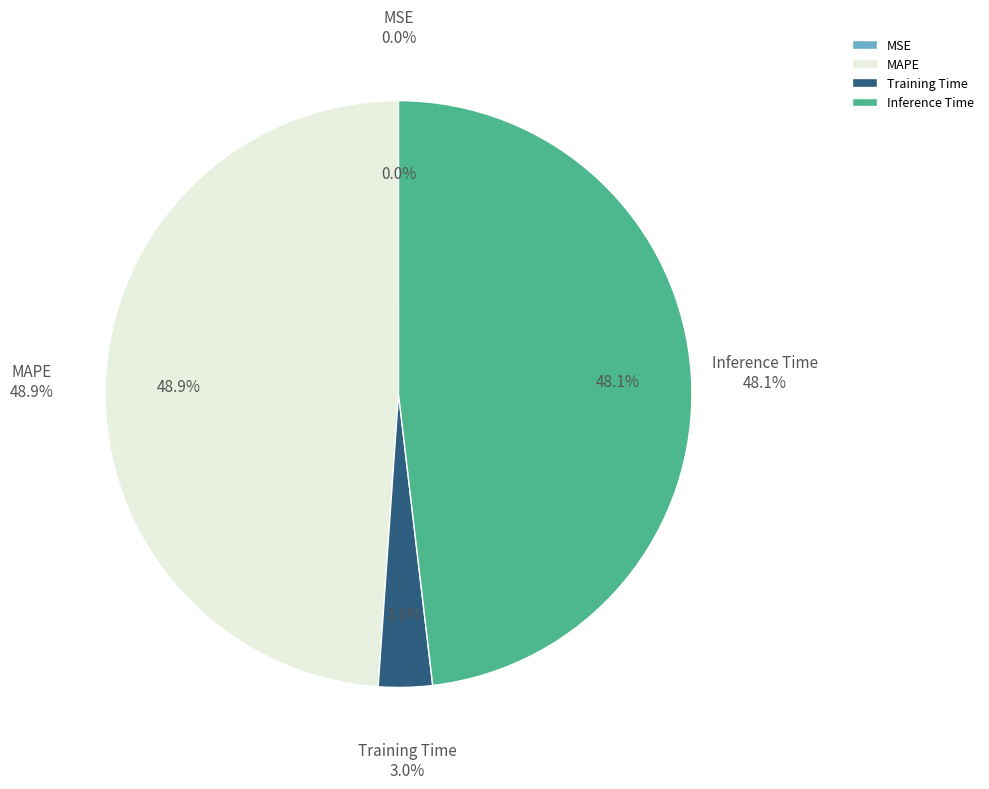

To the nearest percent, what is the difference between the MSE and Inference Time slice percentages?

48%